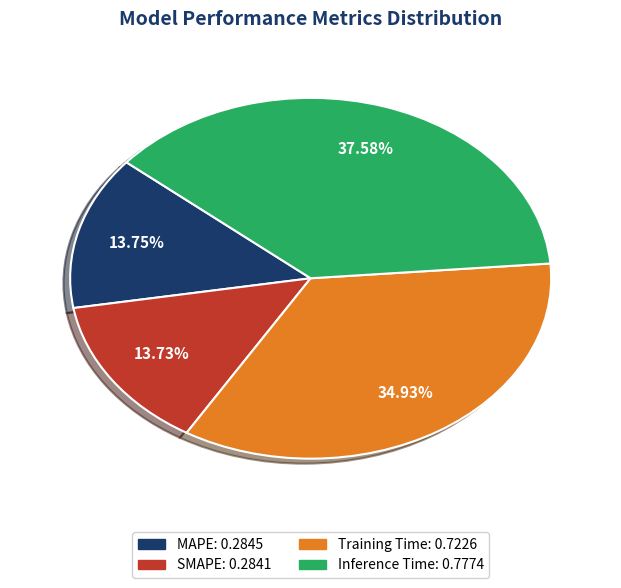

What is the total percentage of SMAPE and MAPE?

27.5%